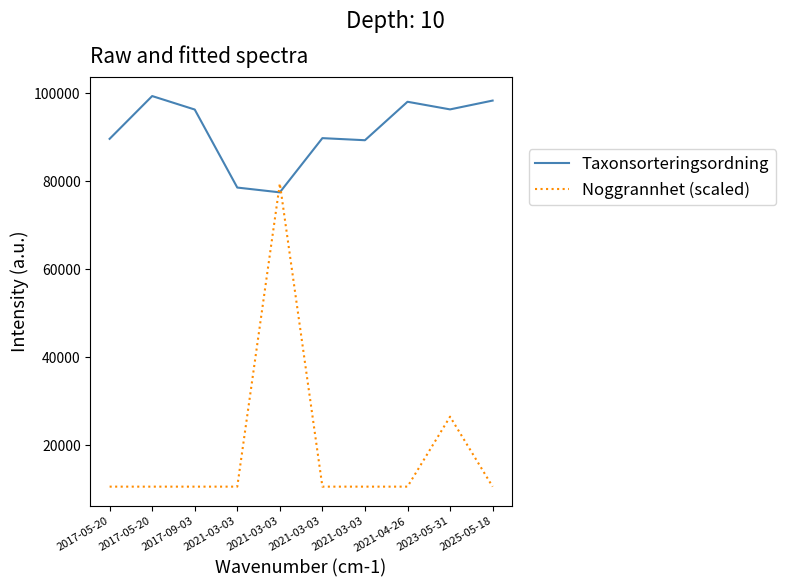

Is this an area chart (filled region under the line)?

No